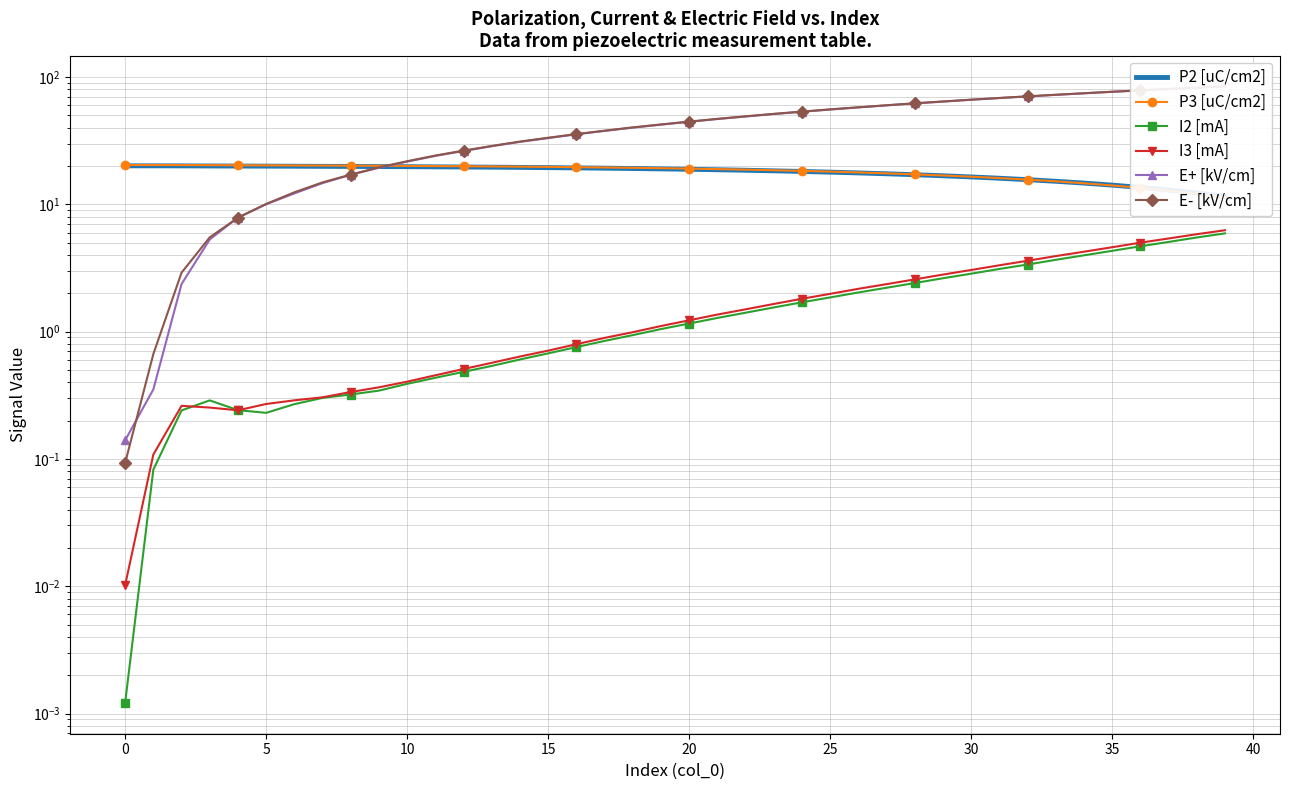

Reading left to right, extract all data points from this chart.

P2 [uC/cm2]: 20.1	20.1	20.0	20.0	20.0	19.9	19.9	19.9	19.8	19.8	19.7	19.7	19.6	19.6	19.5	19.4	19.3	19.2	19.1	19.0	18.8	18.7	18.5	18.3	18.1	17.9	17.6	17.4	17.1	16.8	16.4	16.0	15.6	15.2	14.7	14.1	13.6	13.0	12.3	11.6
P3 [uC/cm2]: 20.4	20.3	20.3	20.3	20.3	20.2	20.2	20.2	20.1	20.1	20.0	20.0	19.9	19.8	19.8	19.7	19.6	19.5	19.3	19.2	19.1	18.9	18.7	18.5	18.3	18.1	17.8	17.5	17.2	16.8	16.5	16.1	15.6	15.1	14.6	14.1	13.4	12.8	12.1	11.3
I2 [mA]: 0.0	0.1	0.2	0.3	0.2	0.2	0.3	0.3	0.3	0.3	0.4	0.4	0.5	0.5	0.6	0.7	0.8	0.8	0.9	1.0	1.2	1.3	1.4	1.5	1.7	1.9	2.0	2.2	2.4	2.6	2.8	3.1	3.4	3.7	4.0	4.3	4.7	5.1	5.5	5.9
I3 [mA]: 0.0	0.1	0.3	0.3	0.2	0.3	0.3	0.3	0.3	0.4	0.4	0.5	0.5	0.6	0.6	0.7	0.8	0.9	1.0	1.1	1.2	1.4	1.5	1.6	1.8	2.0	2.2	2.4	2.6	2.8	3.0	3.3	3.6	3.9	4.2	4.6	5.0	5.4	5.8	6.3
E+ [kV/cm]: 0.1	0.4	2.4	5.3	7.9	10.0	12.2	14.7	17.0	19.4	21.6	24.0	26.2	28.6	30.9	33.1	35.5	37.7	40.0	42.2	44.5	46.7	48.9	51.2	53.3	55.5	57.7	59.8	62.0	64.0	66.2	68.3	70.3	72.4	74.4	76.5	78.4	80.4	82.3	84.2
E- [kV/cm]: 0.1	0.7	2.9	5.5	7.8	10.1	12.4	14.9	17.1	19.5	21.8	24.1	26.4	28.7	31.1	33.3	35.6	37.9	40.2	42.4	44.6	46.9	49.1	51.3	53.5	55.7	57.8	60.0	62.2	64.2	66.4	68.4	70.5	72.5	74.6	76.6	78.6	80.6	82.5	84.4